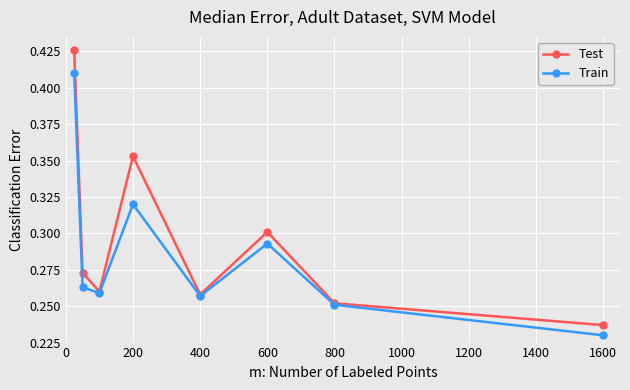

Rank the series by their maximum value, from lowest to highest.

Train, Test